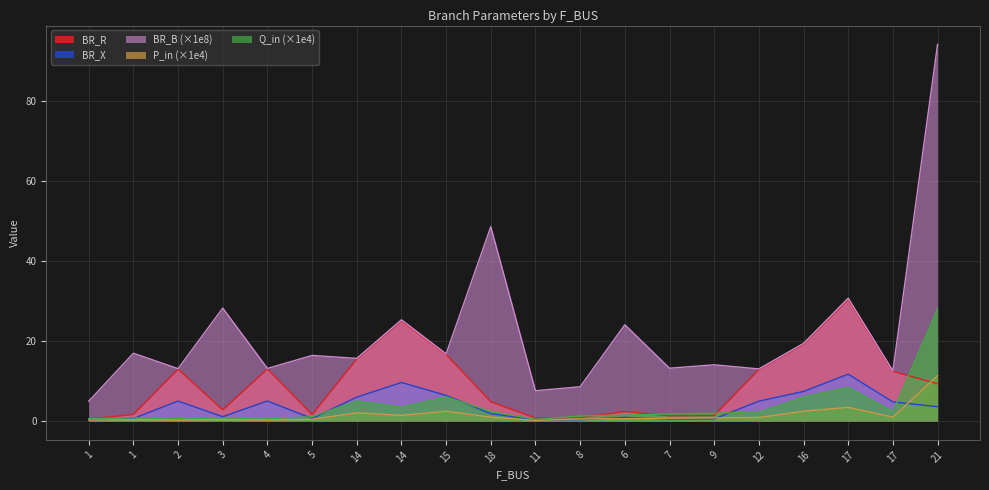

After their last crossing, which series has the higher values: BR_X or Q_in_scaled?

Q_in_scaled